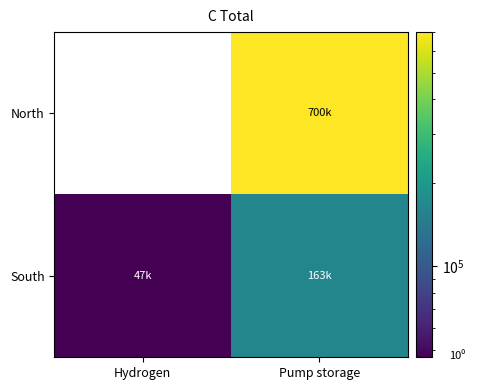

Which series has the largest range (max minus min)?

South